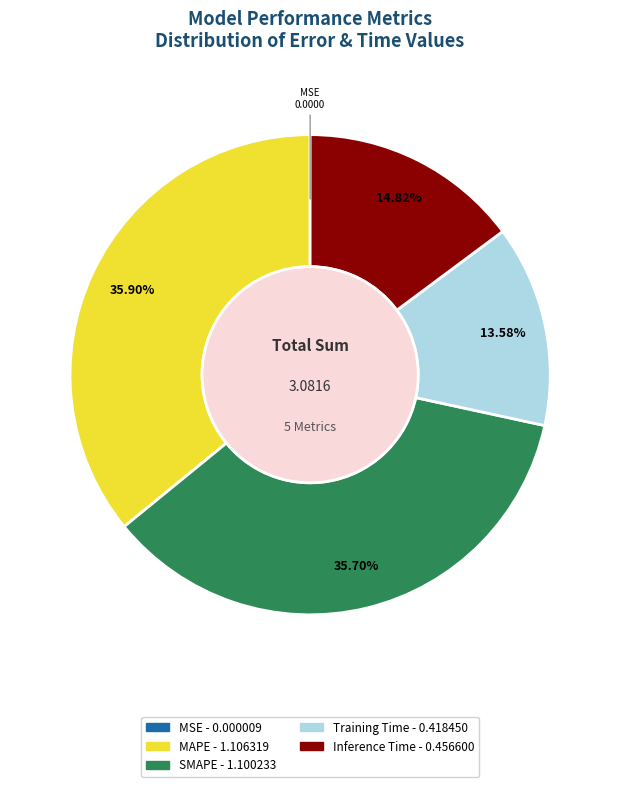

To the nearest percent, what is the difference between the largest and smallest slice percentages?

36%